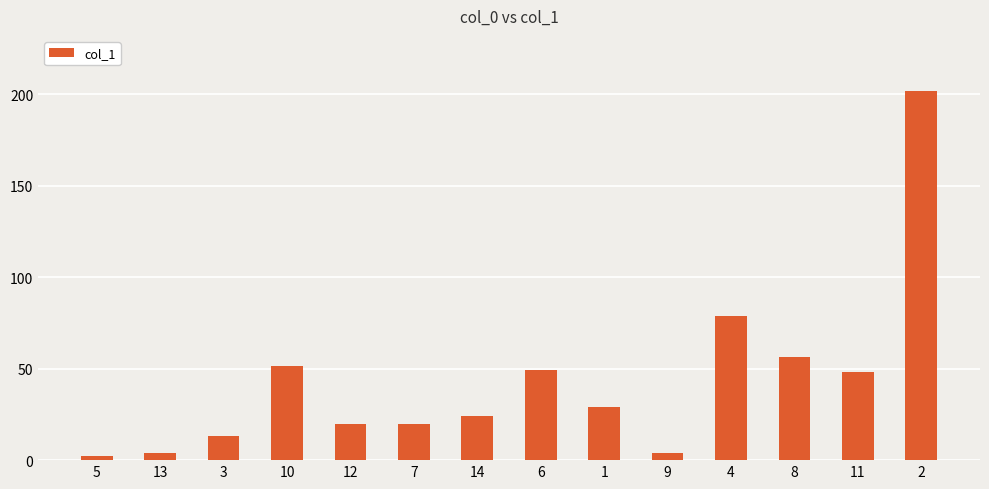

Count the number of categories in the chart.

14